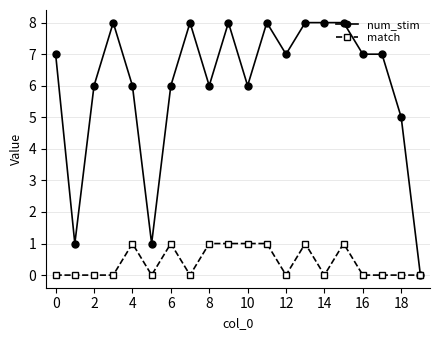

Rank the series by their average value, from highest to lowest.

num_stim, match